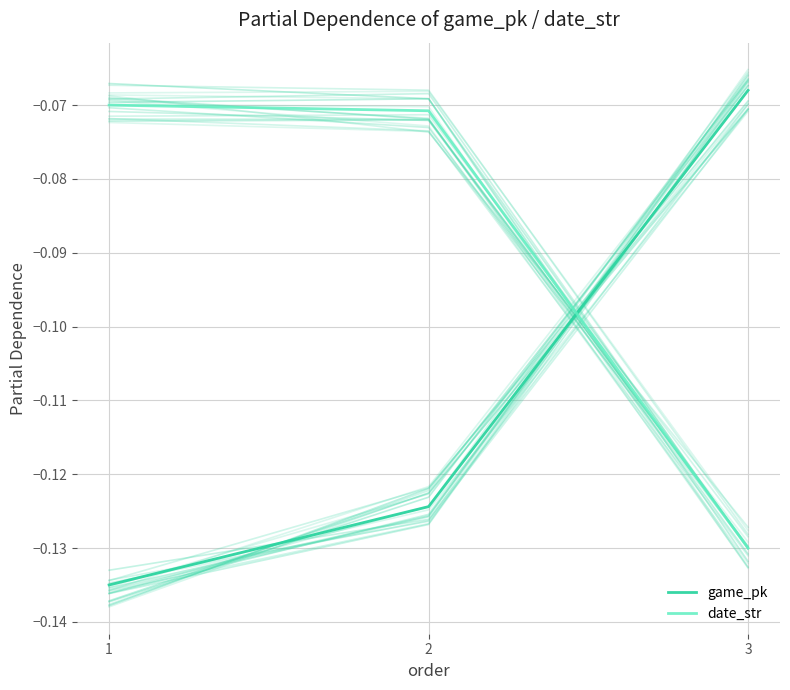

The game_pk series shows -0.2 at 2. True or false?

False